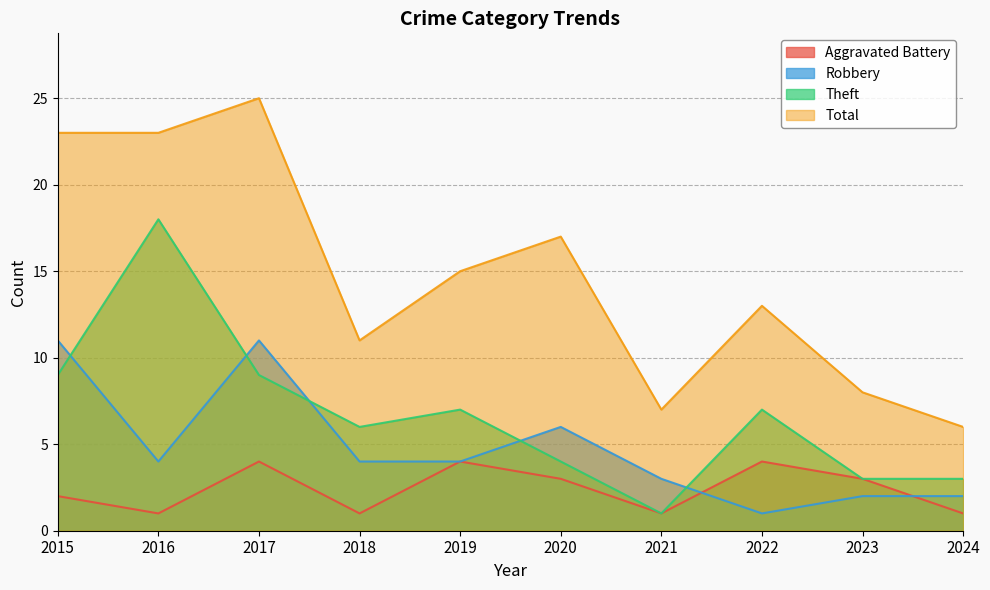

What are all the series names shown in the legend?

Aggravated Battery, Robbery, Theft, Total